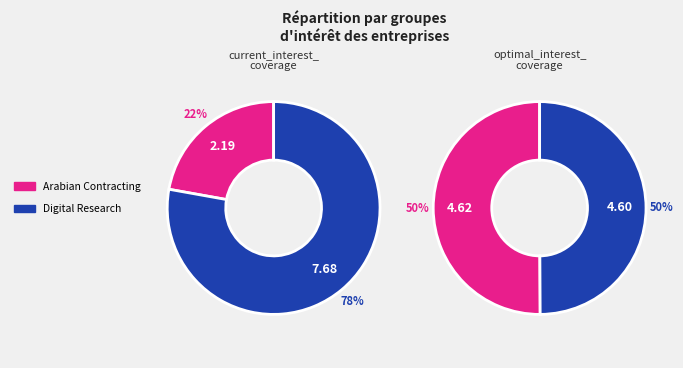

To the nearest percent, what portion does Digital Research Company represent?

78%